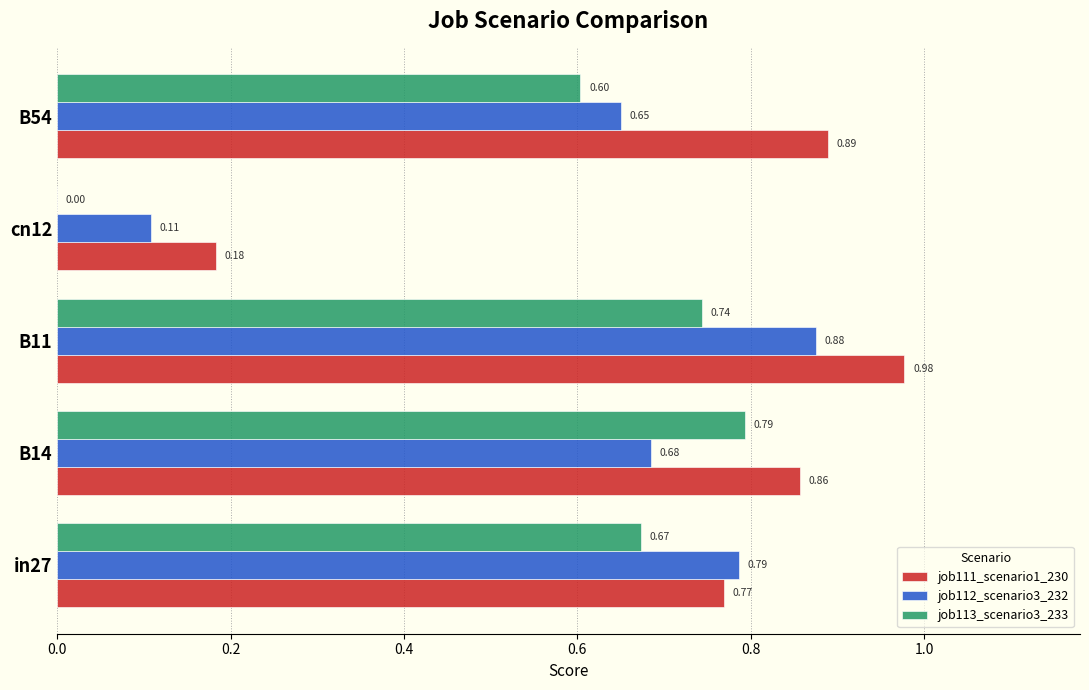

What is the sum of the job112_scenario3_232 values at B14 and B54?

1.3